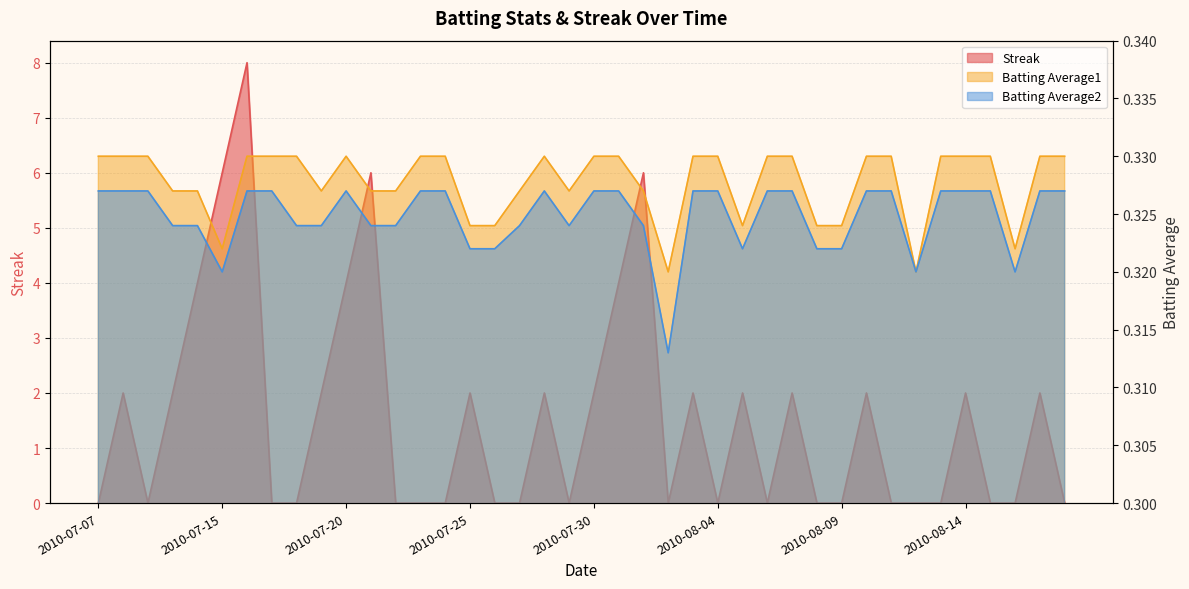

What position from the right is 2010-07-27?

23